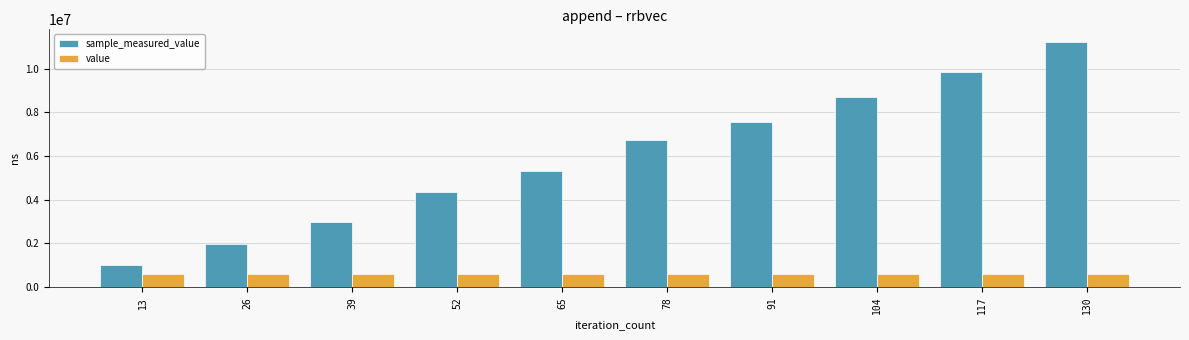

At how many categories does at least one series exceed 6784747?

4